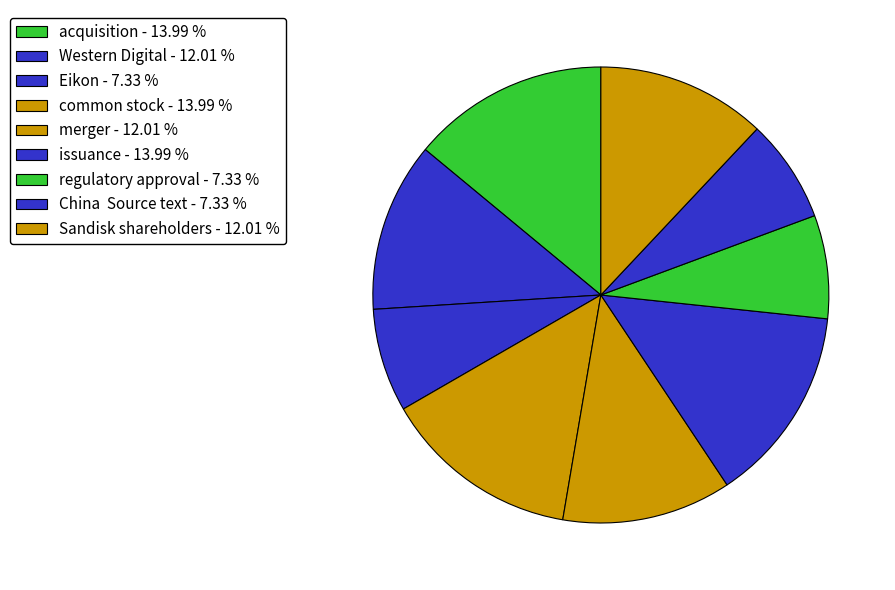

True or false: common stock accounts for 14% of the total.

True